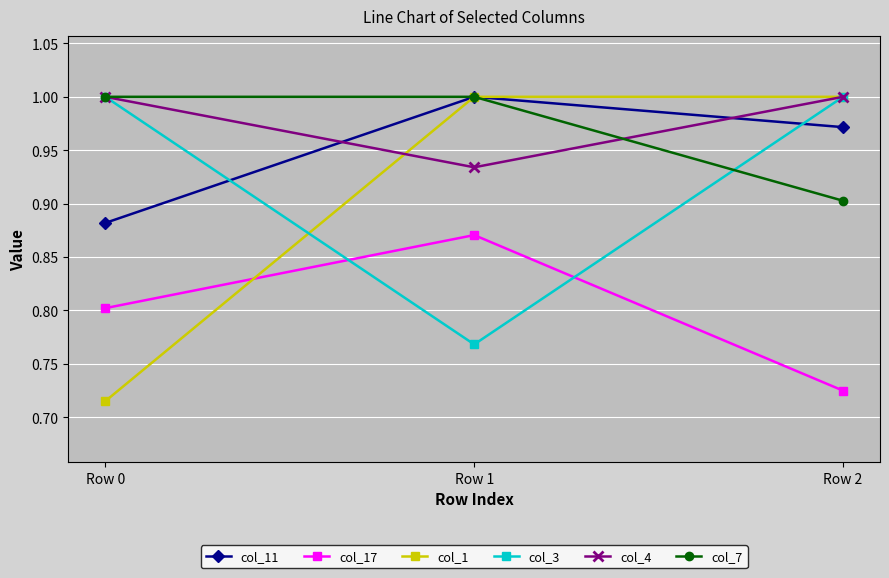

Which series has the widest spread of values?

col_1